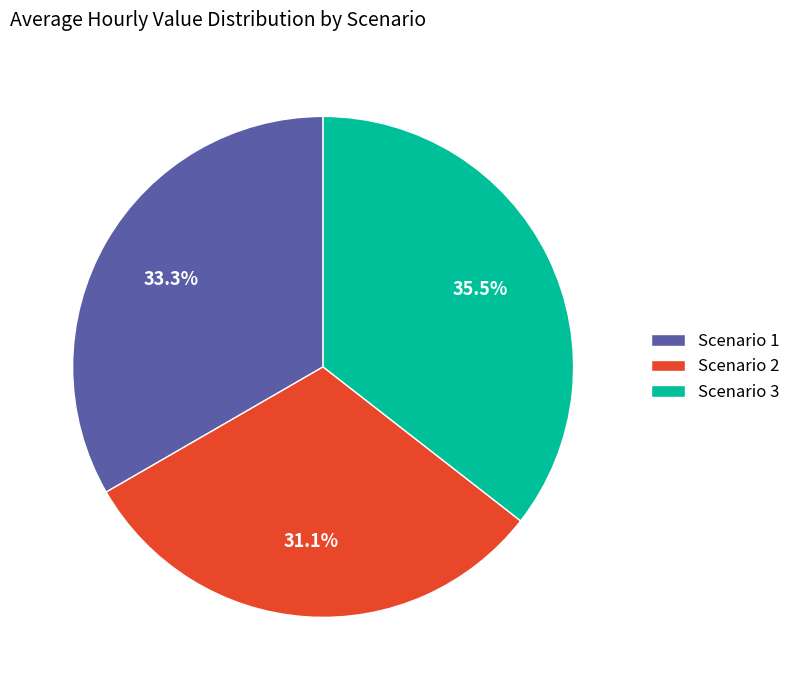

How many slices are in this pie chart?

3